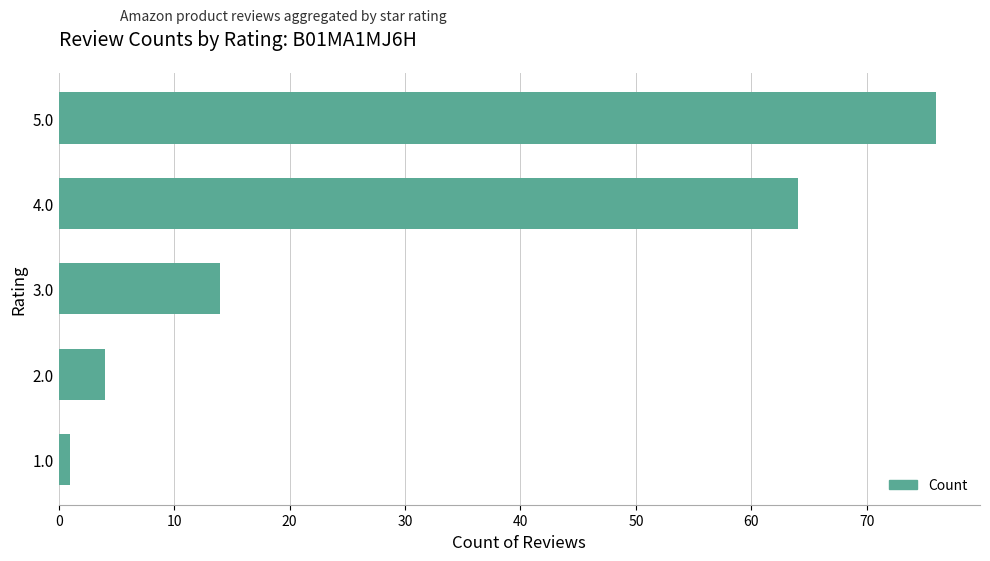

The value at 3.0 is 14. True or false?

True